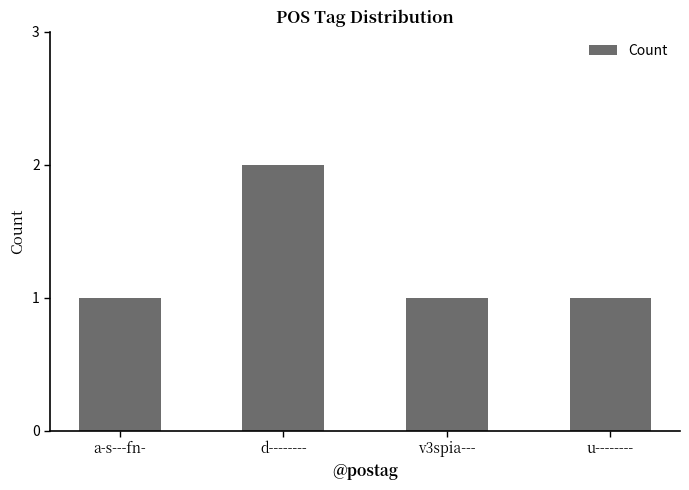

What is the maximum value shown in the chart?

2